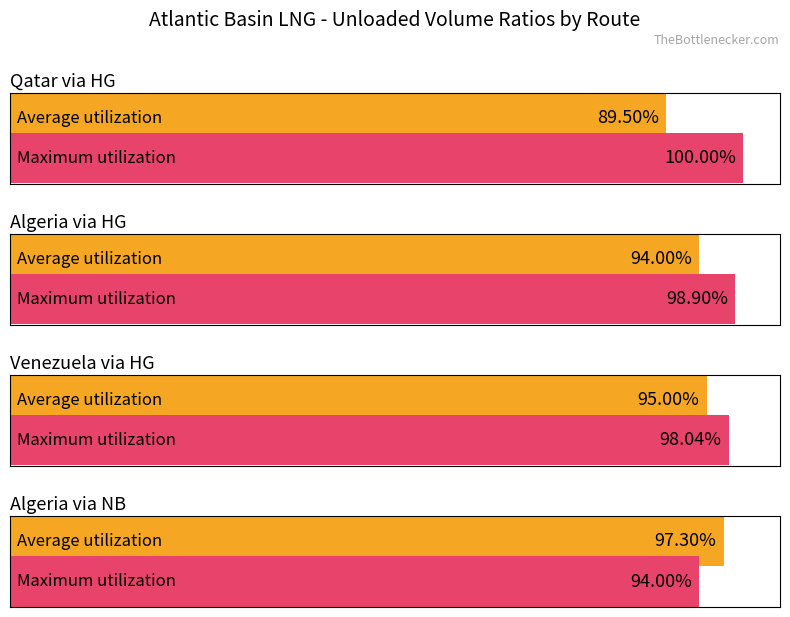

What is the sum of the Average utilization values at Algeria via NB and Qatar via HG?

1.9